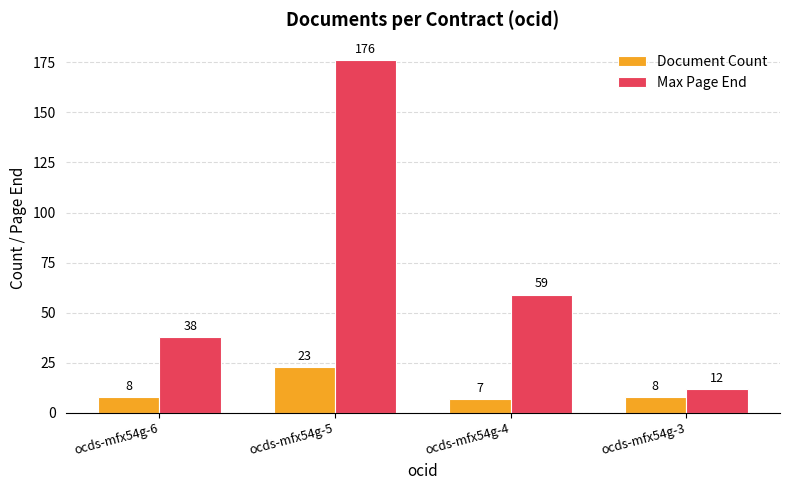

What is the total value across all series at ocds-mfx54g-5?

199